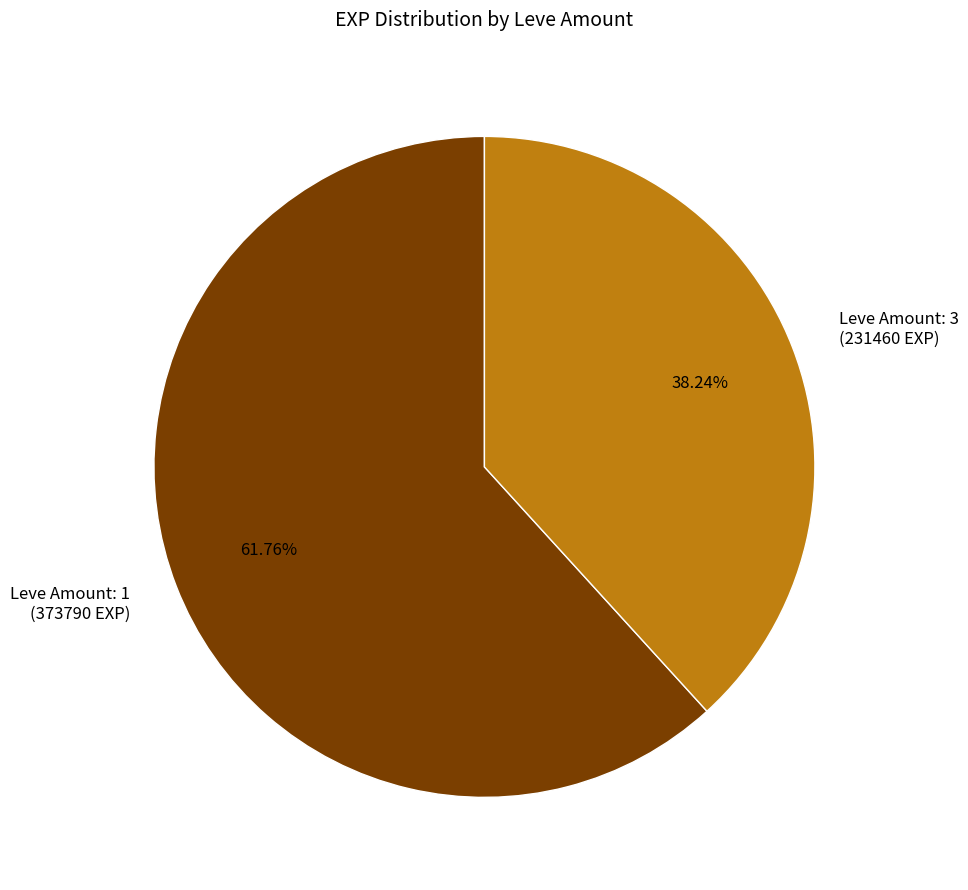

Which has a higher value, Leve Amount: 1 (373790 EXP) or Leve Amount: 3 (231460 EXP)?

Leve Amount: 1 (373790 EXP)